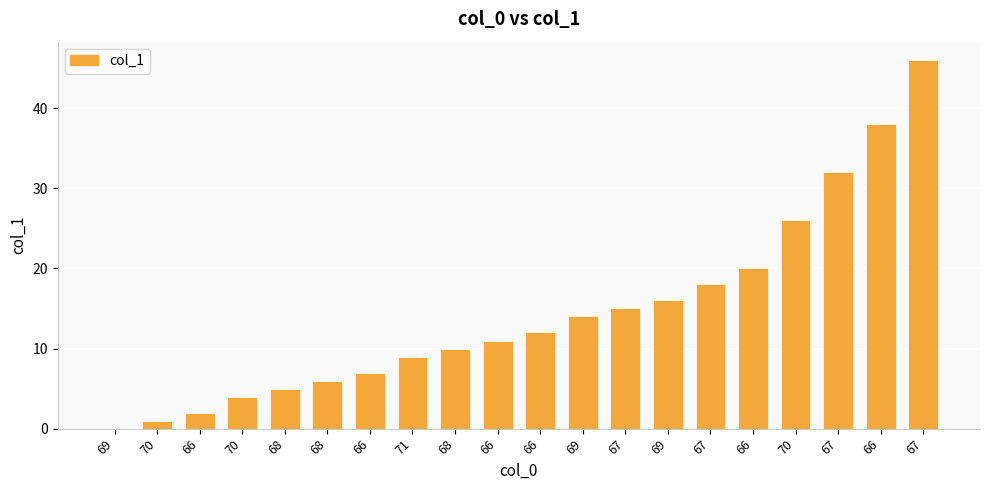

List the labels in order of value, largest first.

67, 66, 67, 70, 66, 67, 69, 67, 69, 66, 66, 68, 71, 66, 68, 68, 70, 66, 70, 69